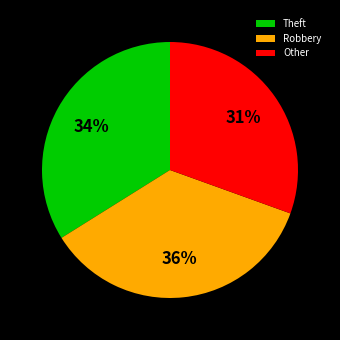

Is there any slice that represents more than half of the pie?

No